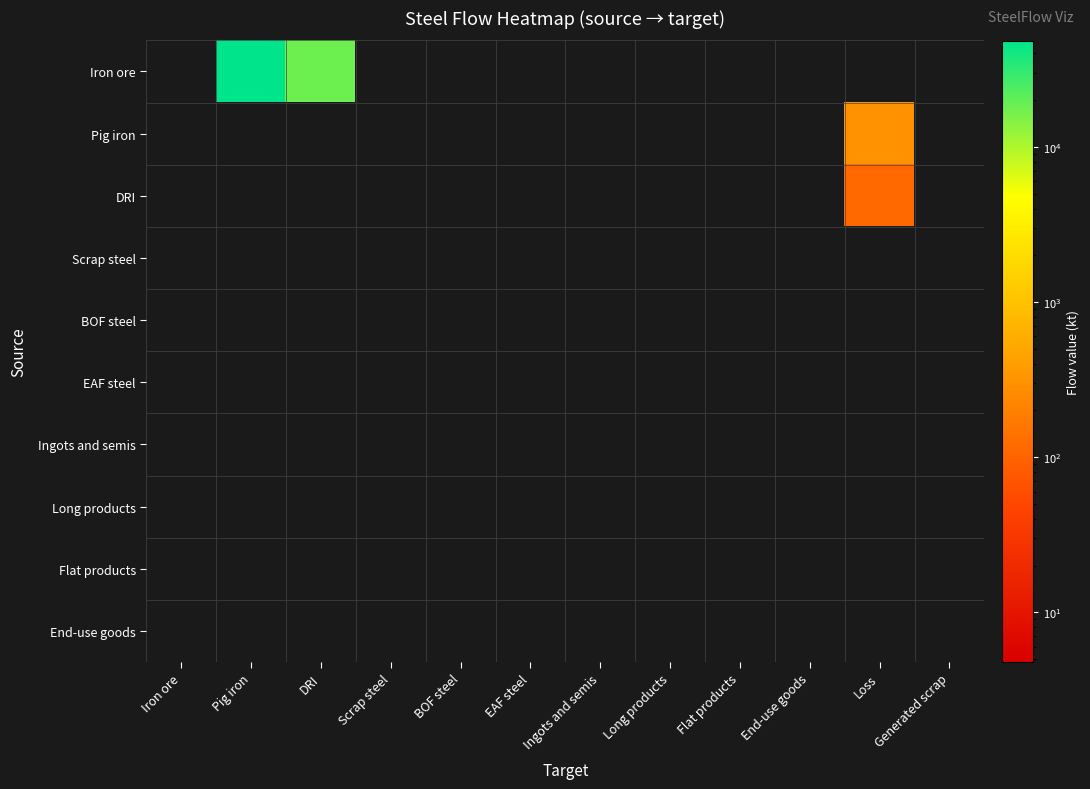

At BOF steel, list the series in order from largest to smallest.

Iron ore, Pig iron, DRI, Scrap steel, BOF steel, EAF steel, Ingots and semis, Long products, Flat products, End-use goods